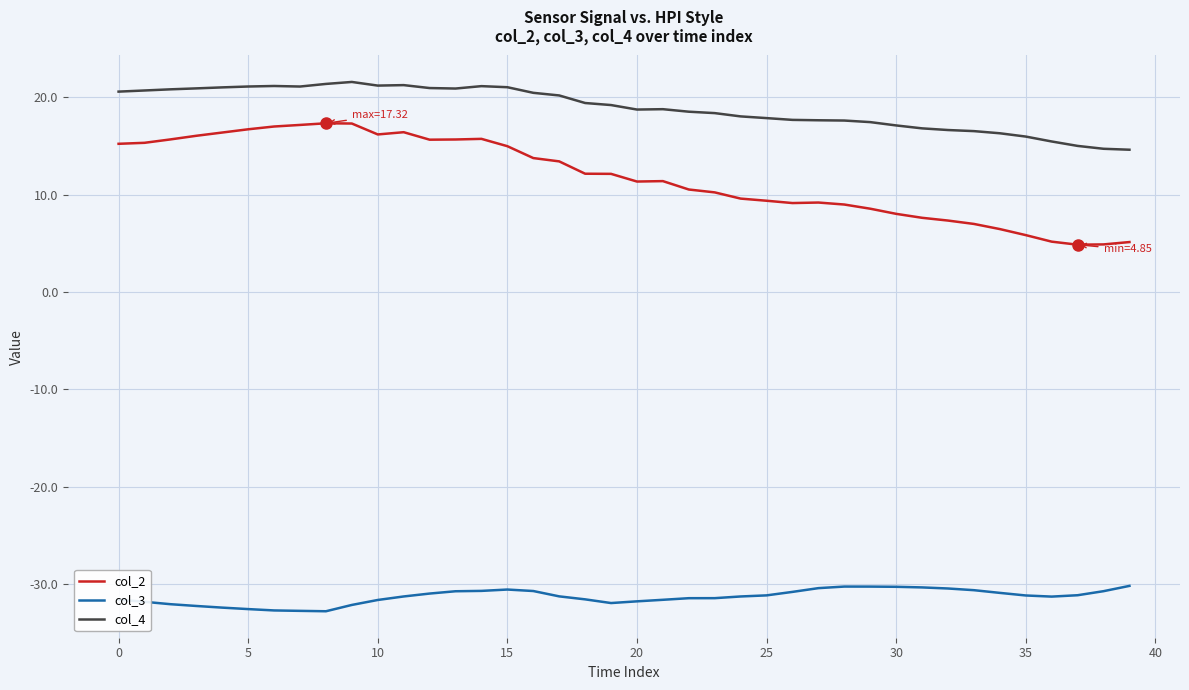

True or false: col_4 and col_3 cross at least once.

False